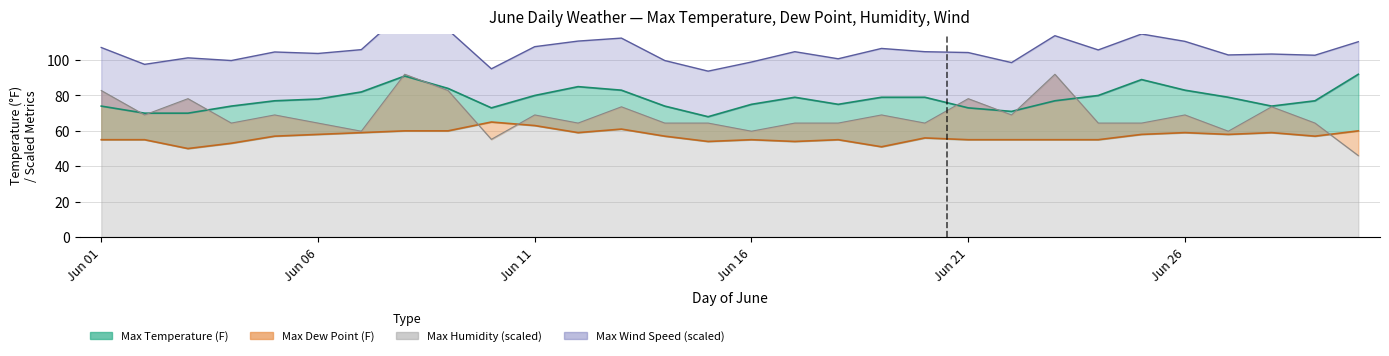

What is the value of the Max Temperature (F) point at the 17th from the left?

79.0